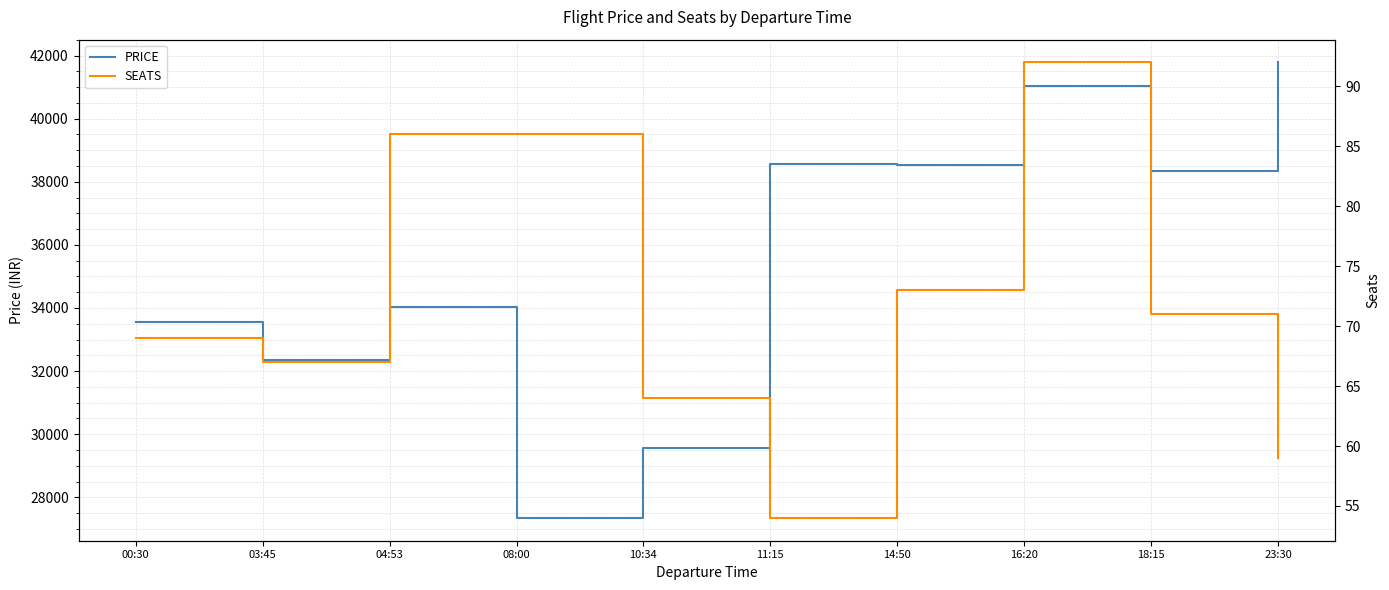

True or false: PRICE and SEATS cross at least once.

False